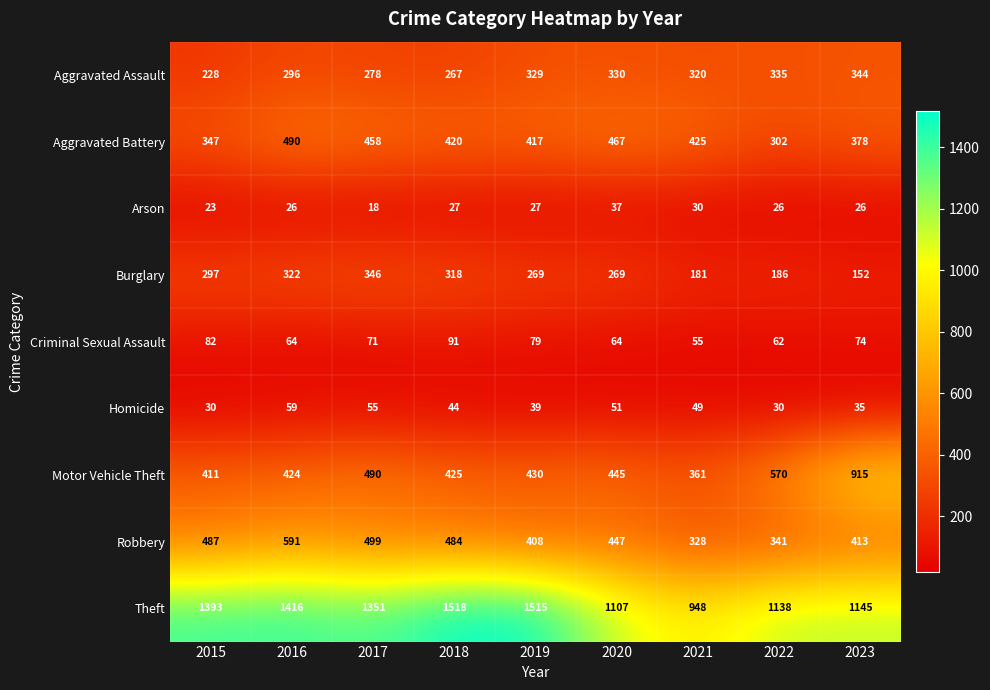

What is the sum of the Arson values at 2020 and 2015?

60